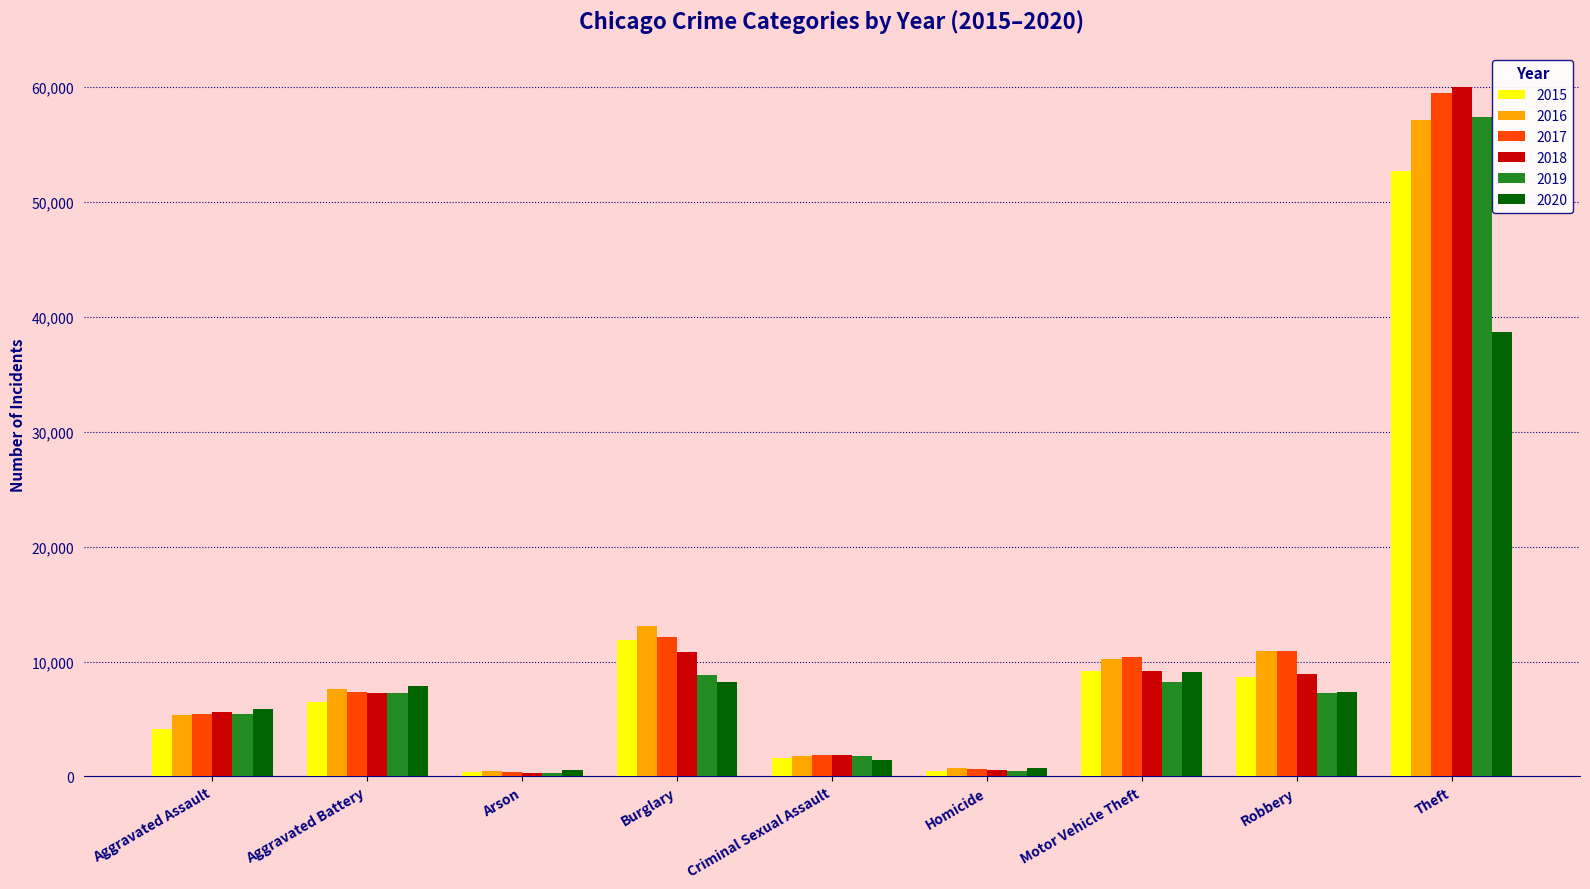

What is the sum of all 2019 values?

97164